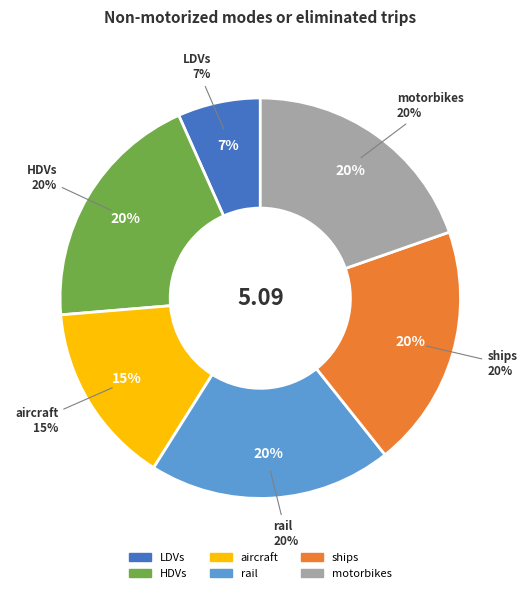

Approximately how many times larger is the value at aircraft compared to ships?

0.8